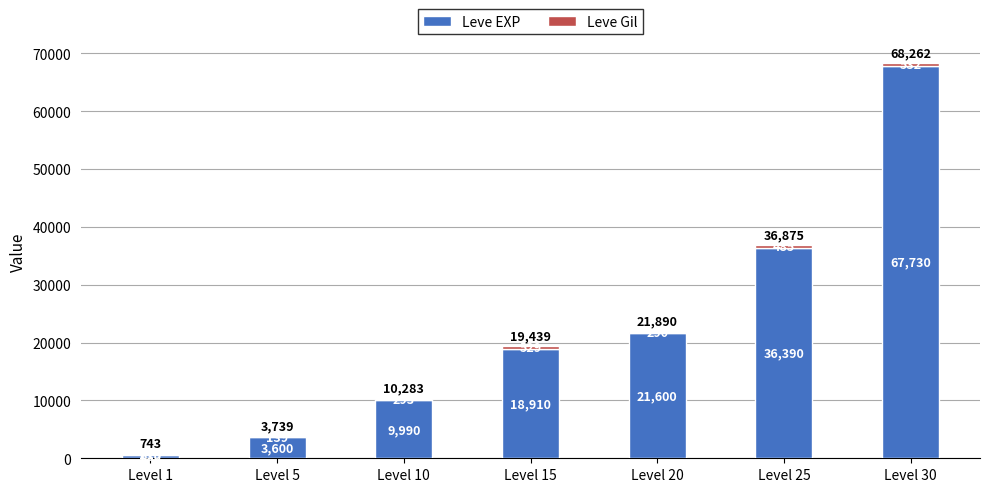

At which category is the sum across all series the highest?

Level 30